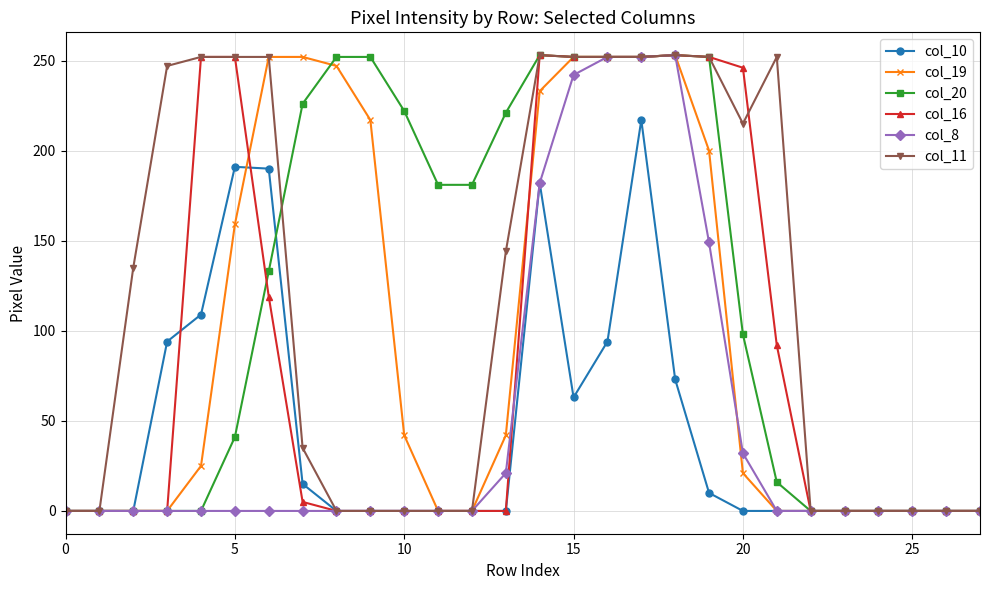

True or false: col_16 has more than 0 points higher than both neighbors.

True